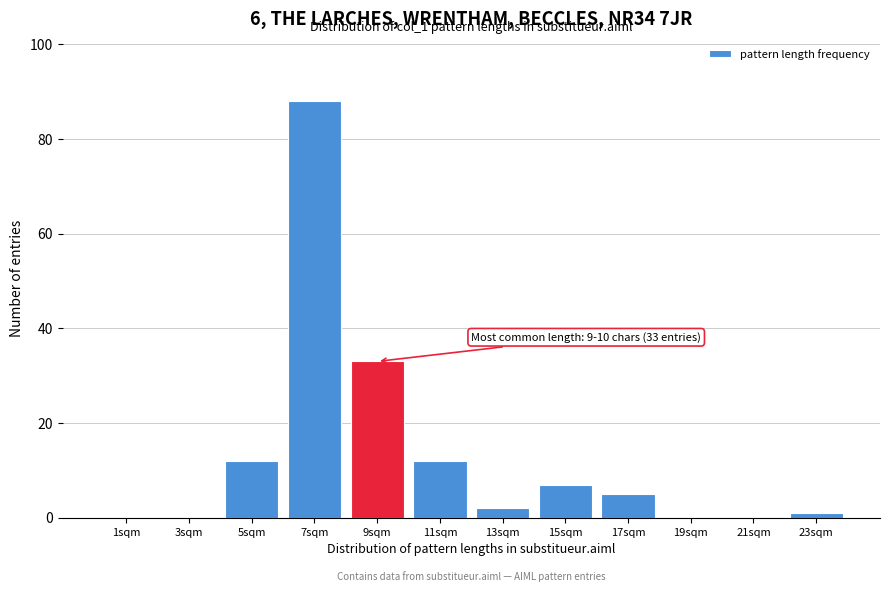

Reading left to right, list all the values displayed in this chart.

1sqm=0	3sqm=0	5sqm=12	7sqm=88	9sqm=33	11sqm=12	13sqm=2	15sqm=7	17sqm=5	19sqm=0	21sqm=0	23sqm=1